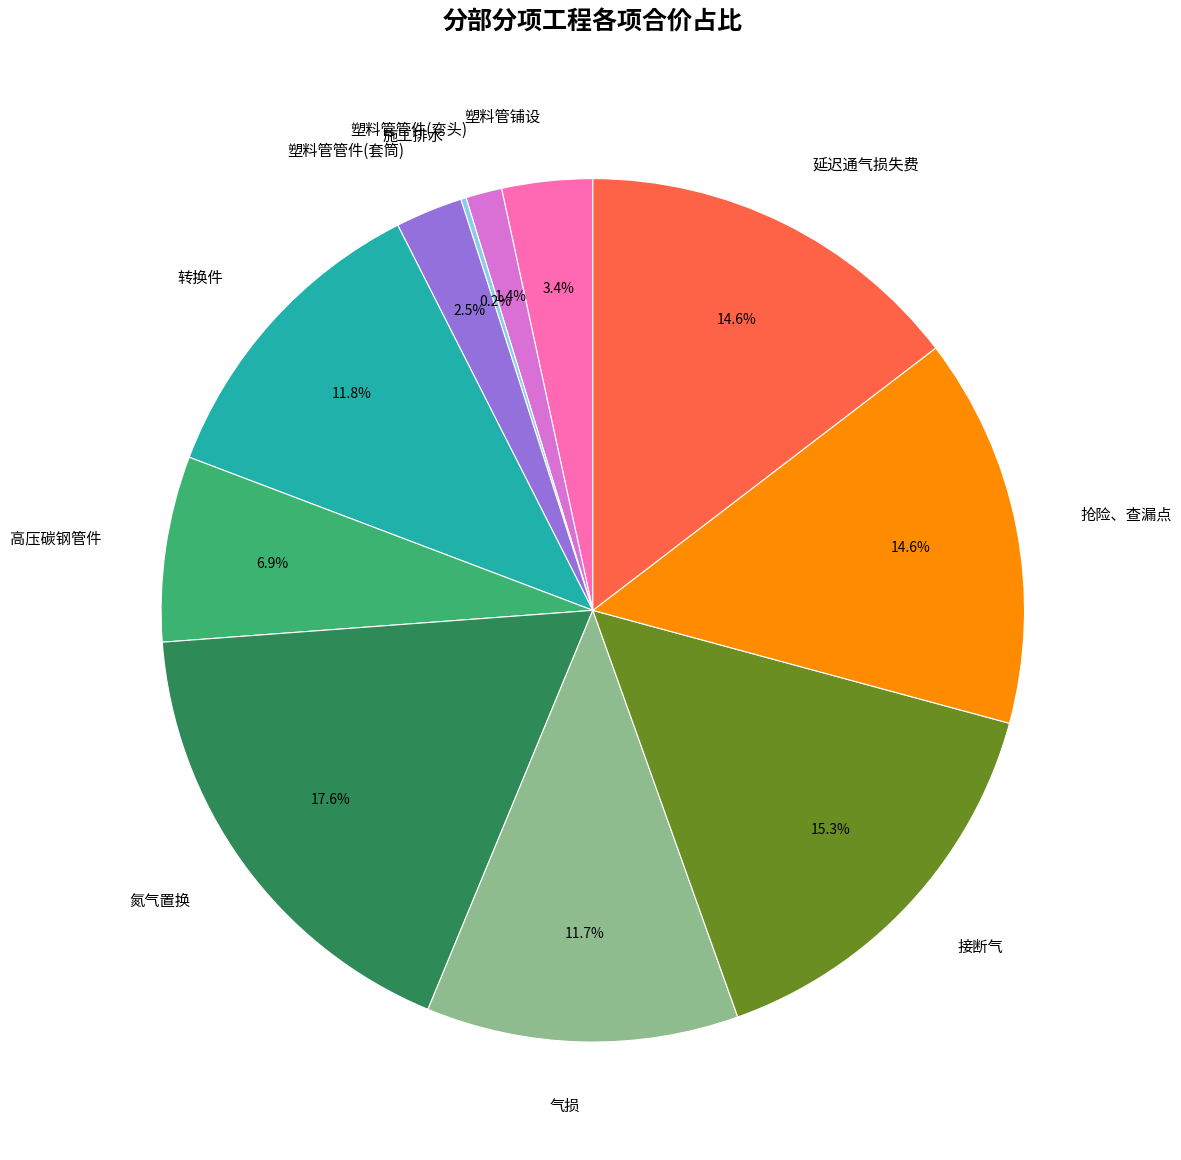

Which slice is the largest?

氮气置换